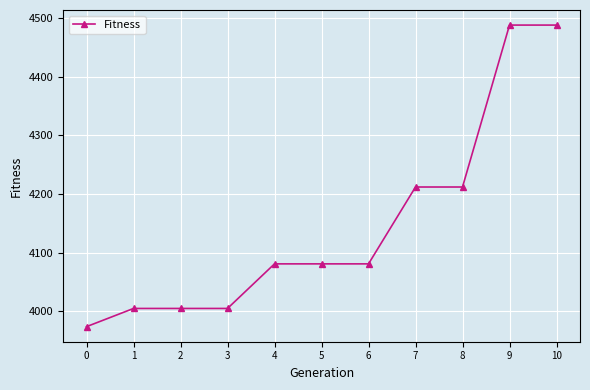

How many values are below 4081?

4